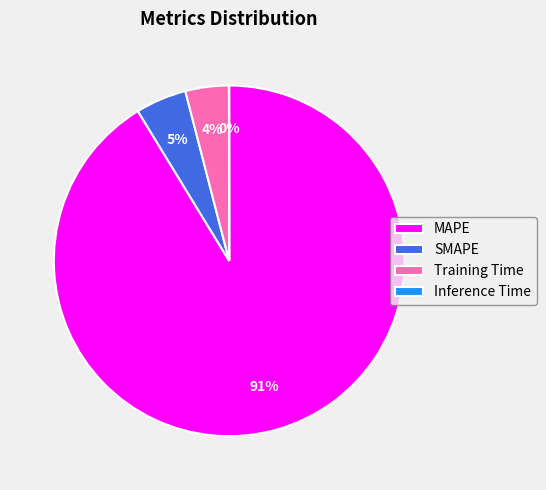

Is the sum of SMAPE and Training Time greater than half?

No